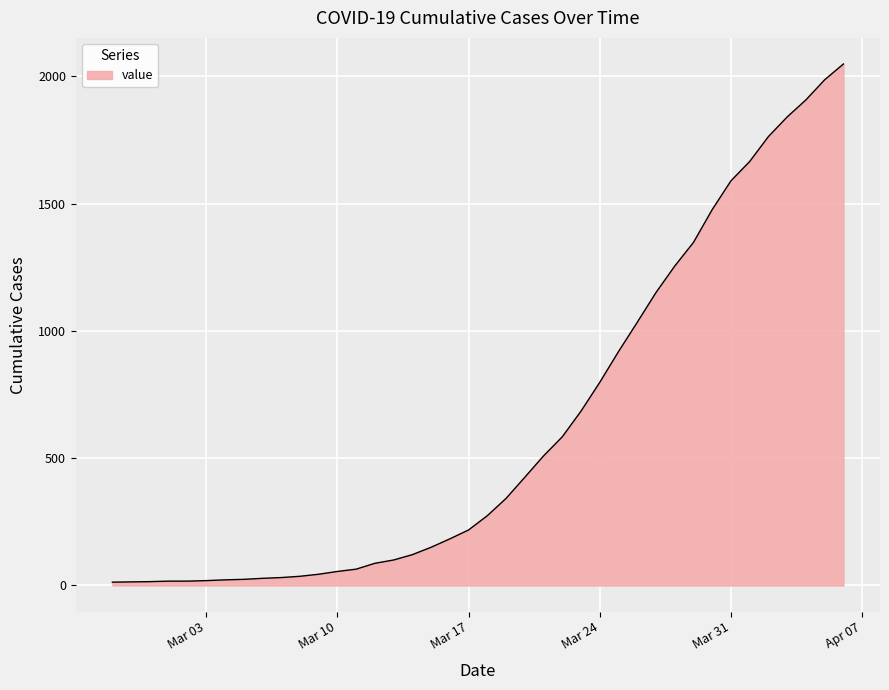

What is the greatest value displayed?

2049